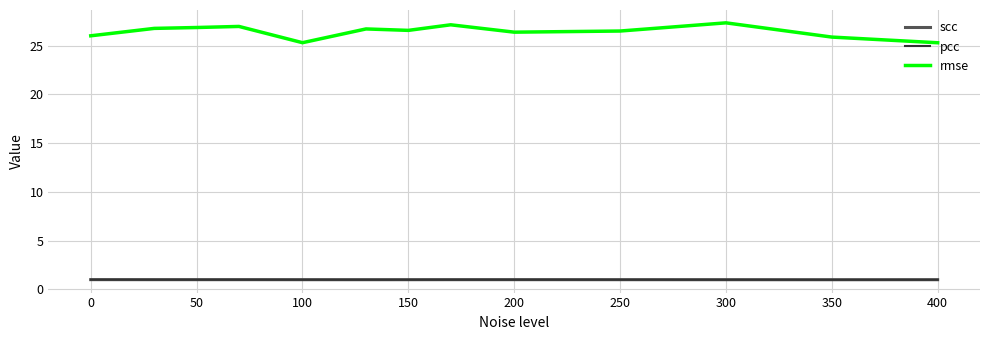

Which series has the largest total across all categories?

rmse